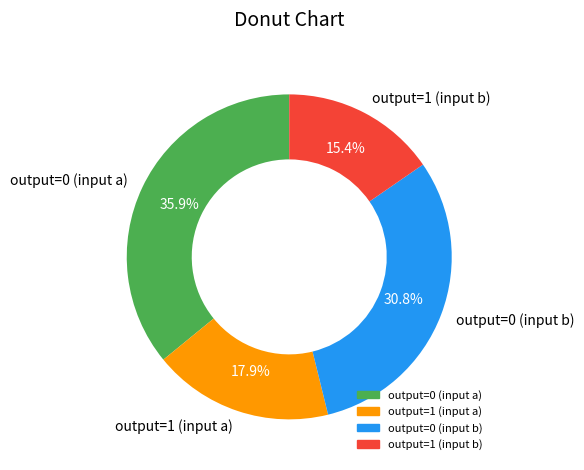

What is the ratio of the value at output=1 (input a) to the value at output=0 (input a)?

0.5